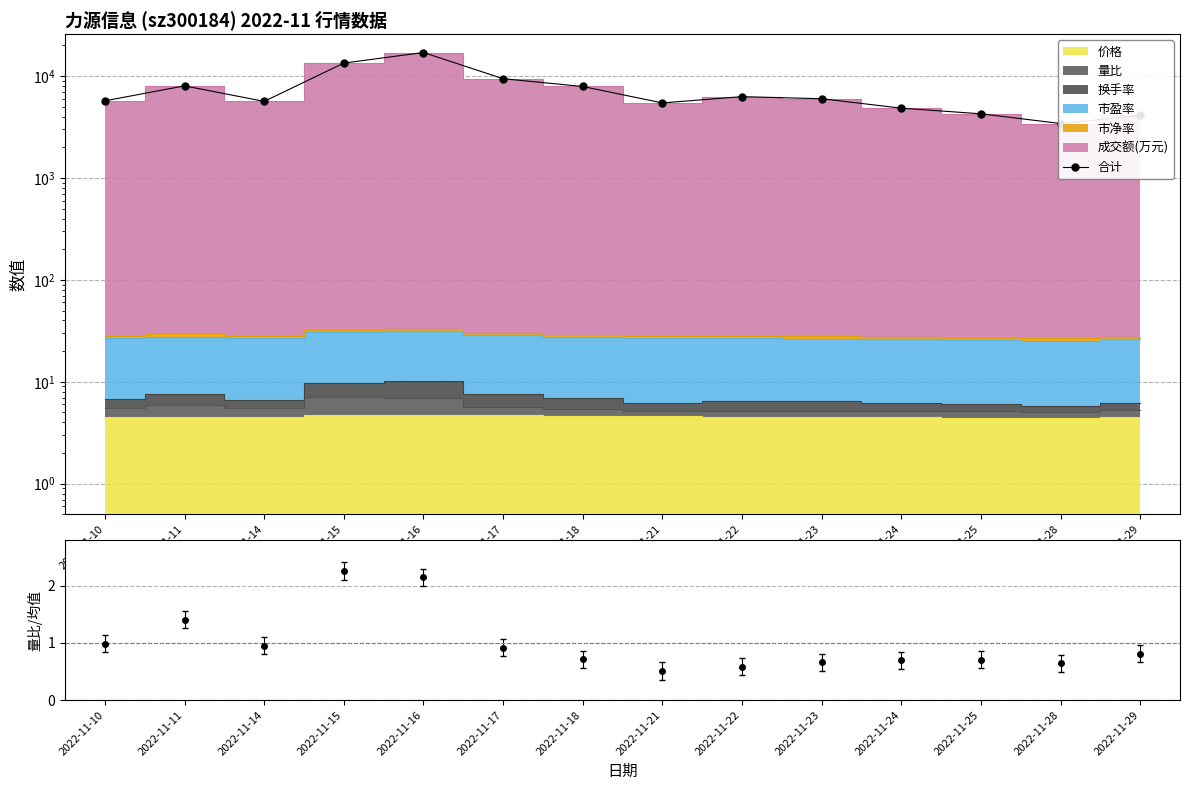

What is the value of the 1st point from the left?

5710.2